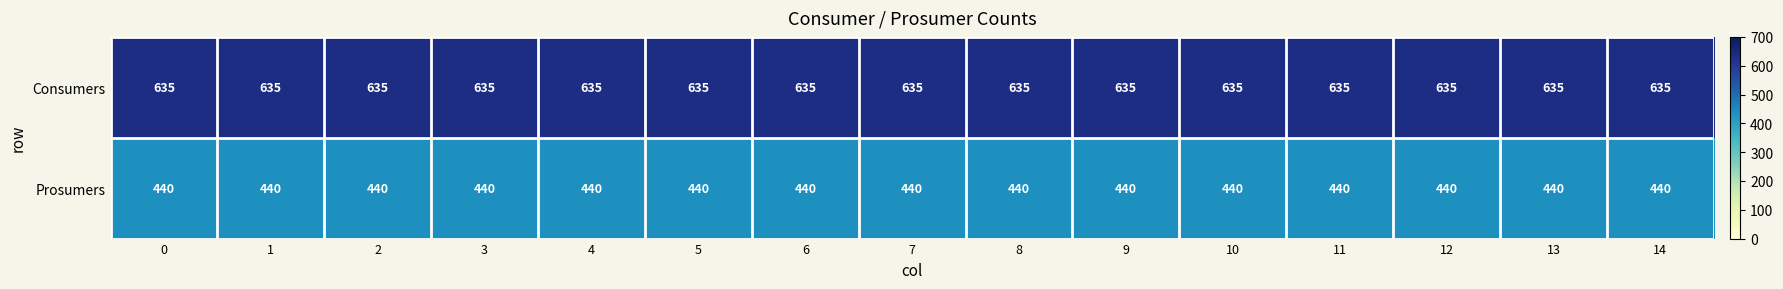

The value of Consumers at 9 is 917. True or false?

False